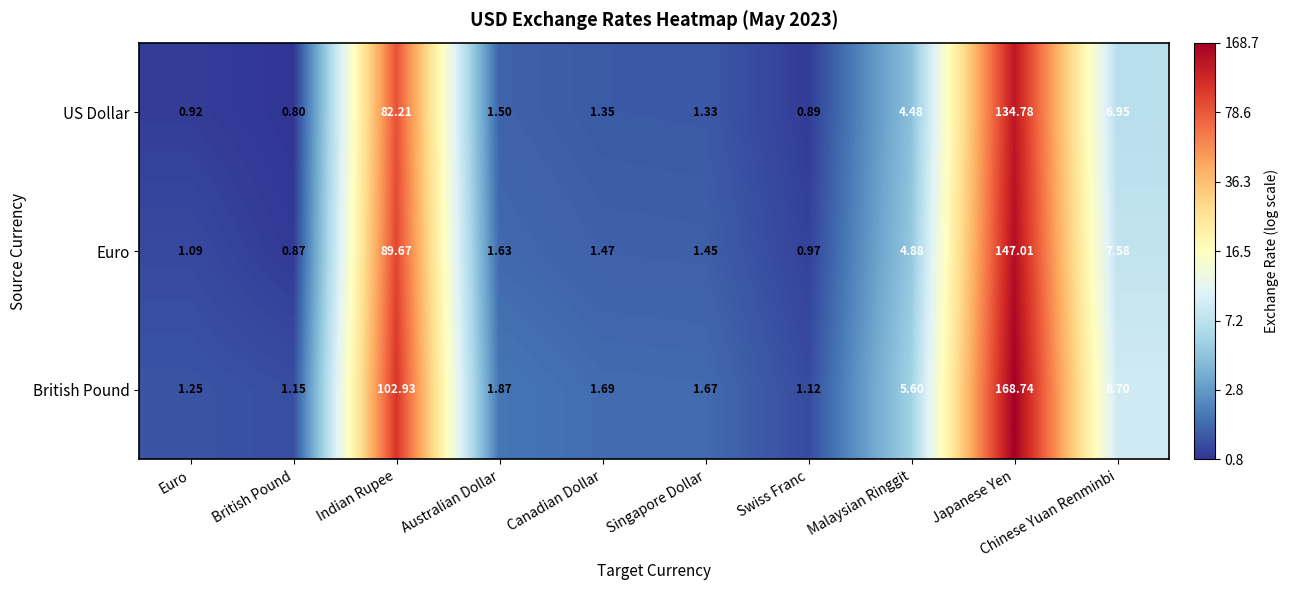

Rank the categories by British Pound value from lowest to highest.

Swiss Franc, British Pound, Euro, Singapore Dollar, Canadian Dollar, Australian Dollar, Malaysian Ringgit, Chinese Yuan Renminbi, Indian Rupee, Japanese Yen